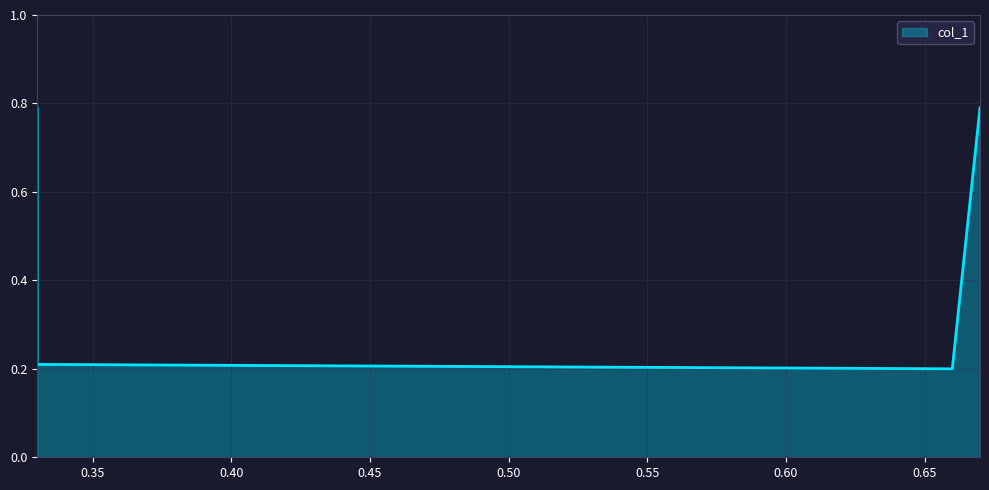

Which category has the highest value across all series?

0.33